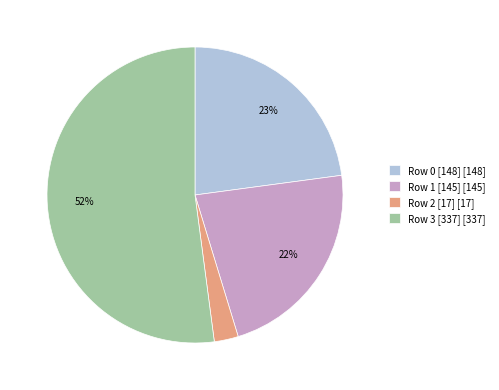

Count the number of slices in the pie.

4